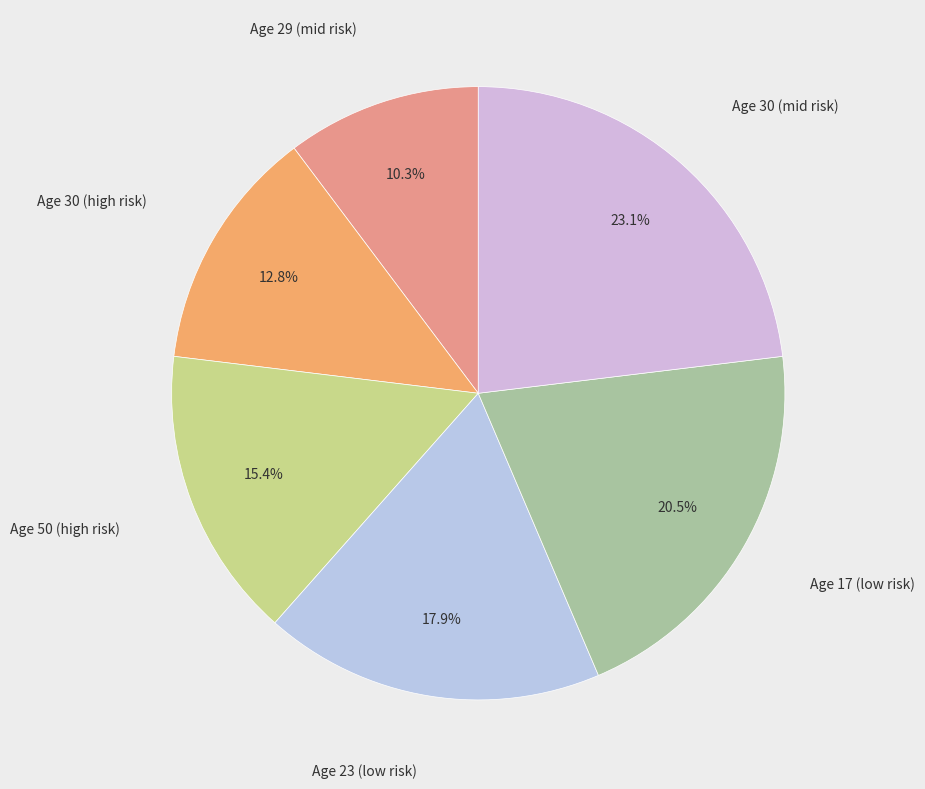

How many slices are in this pie chart?

6